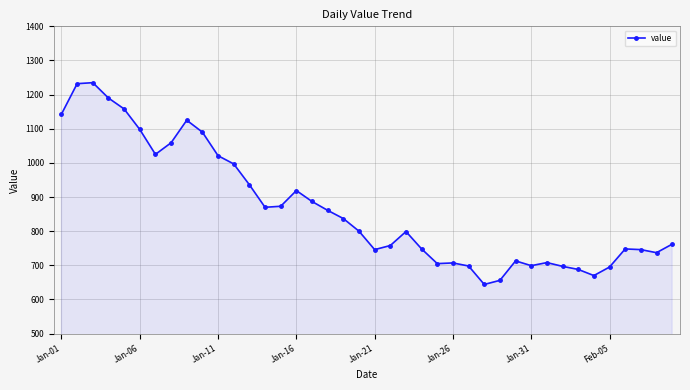

What is the sum of all values?

34680